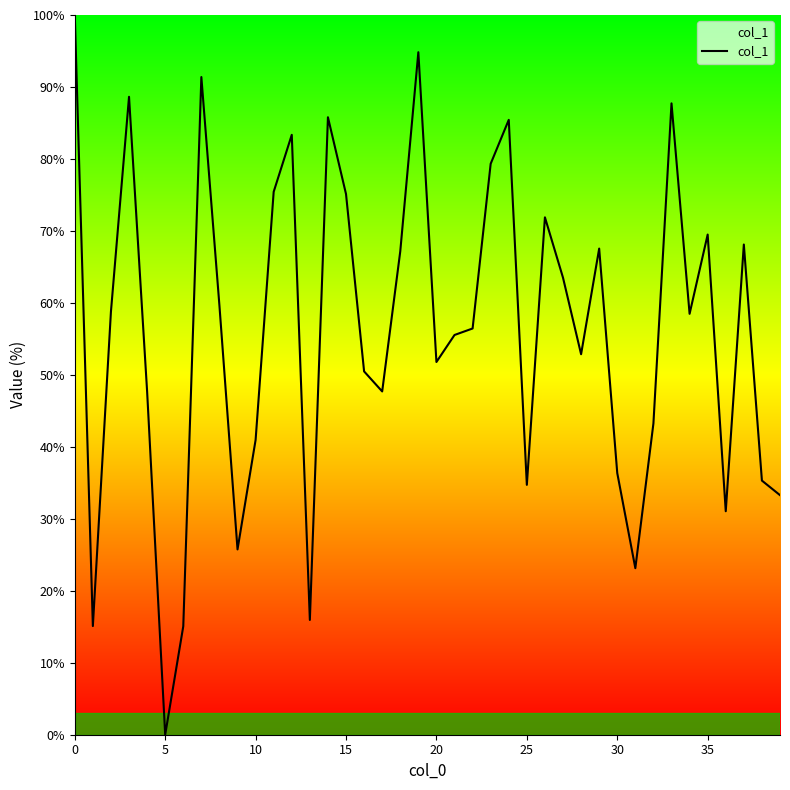

What is the difference between the maximum and minimum values?

100.0